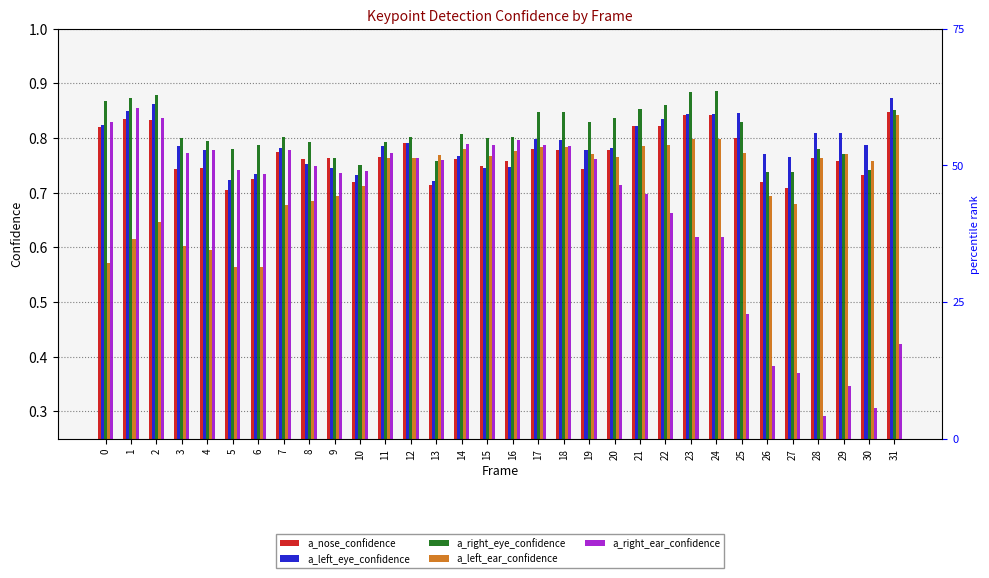

Between 22 and 13, which is larger?

22